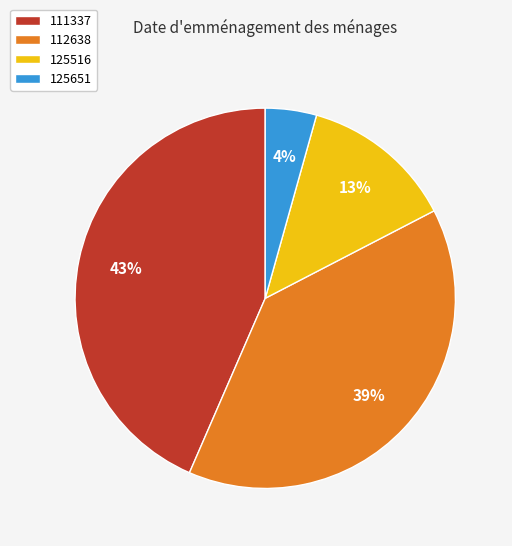

Does any single category account for the majority?

No